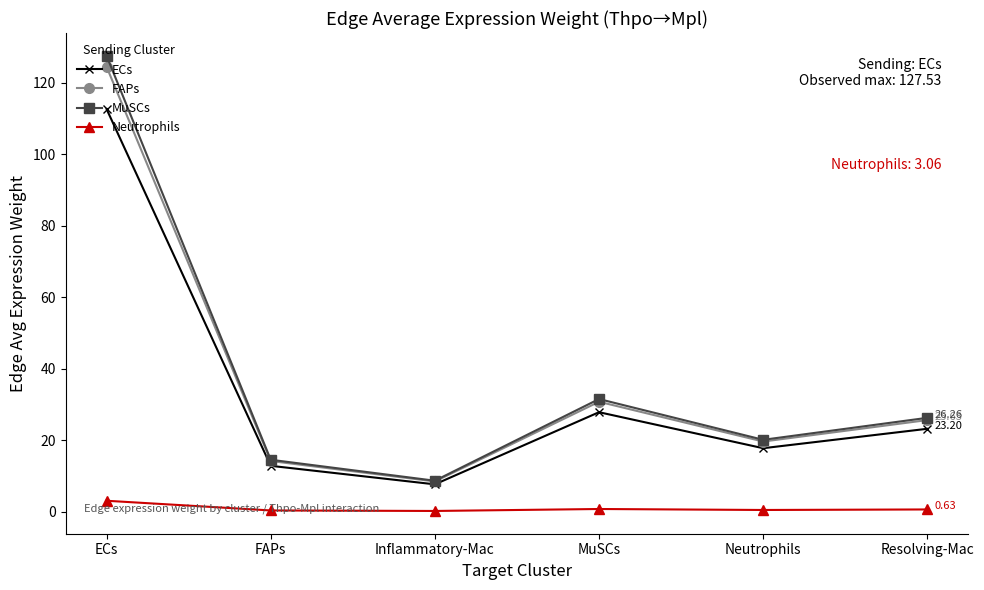

At which category does FAPs reach its first local valley?

Inflammatory-Mac